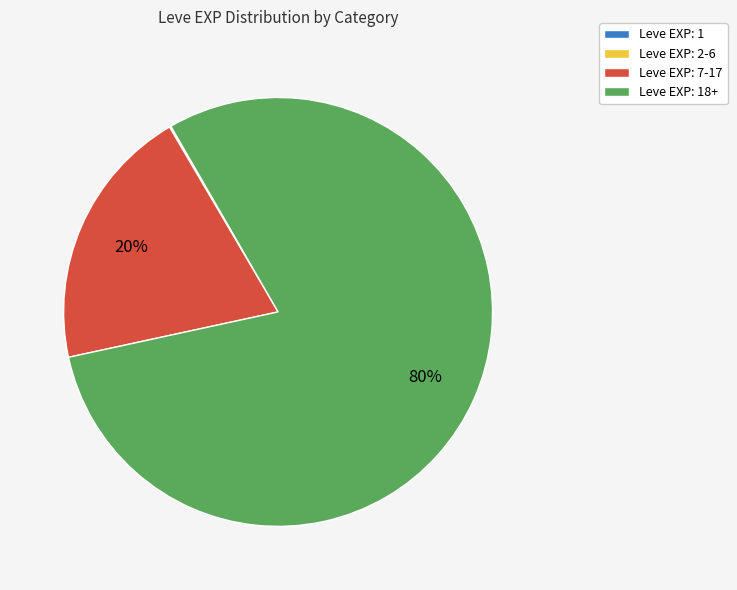

The Leve EXP: 7-17 slice represents 20% of the pie. True or false?

True